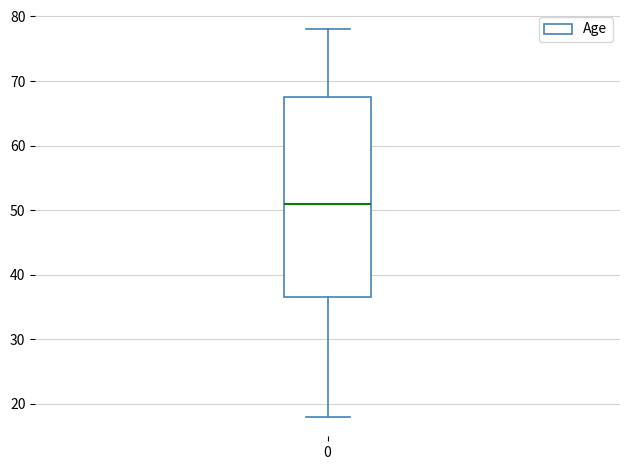

Read this box plot against the y-axis: the position of the median line, the range covered by the box, and the ends of both whiskers. The values are not printed on the chart, so give them approximately, as read against the axis.

median 51, box 37 to 68, whiskers 18 to 78